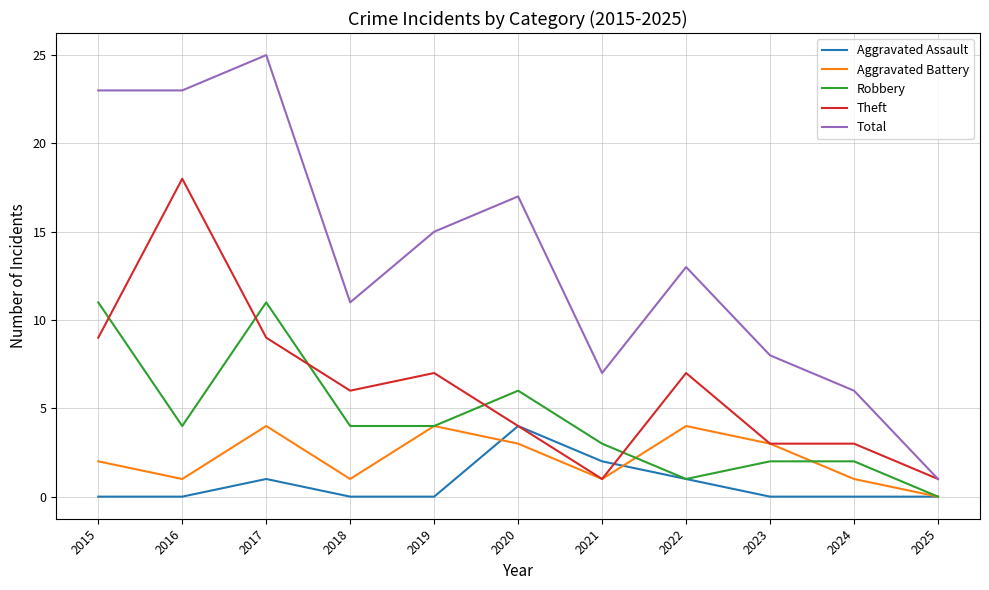

The Total series shows 6 at 2024. True or false?

True